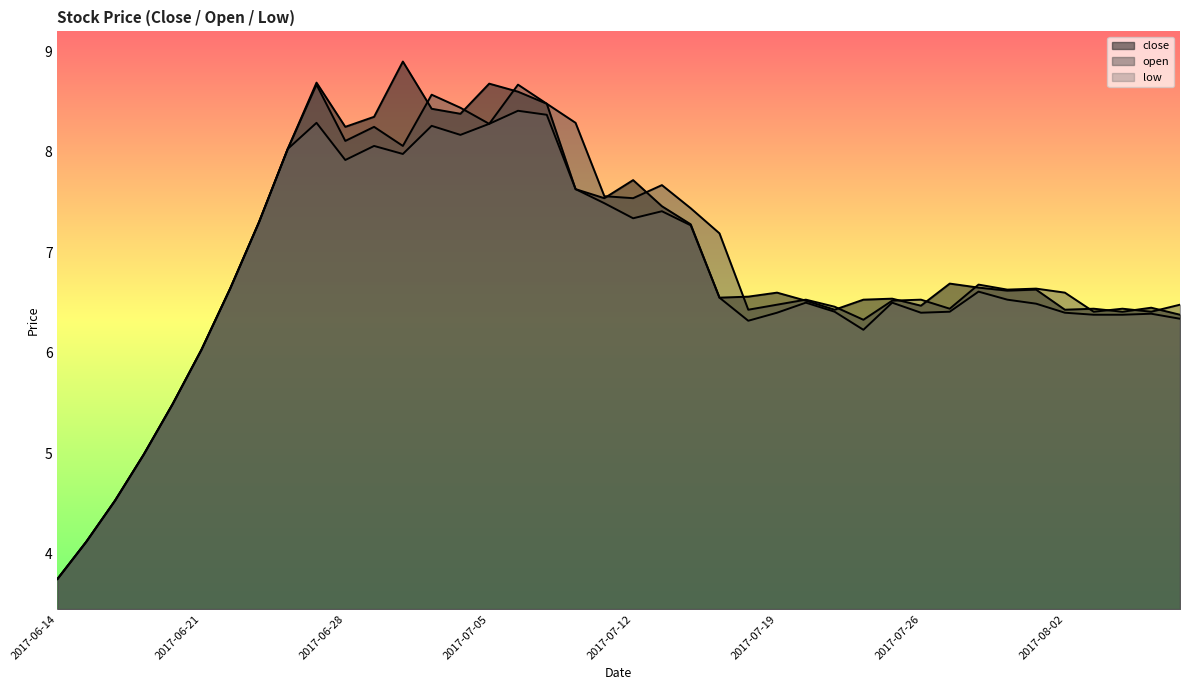

What is the value of the low point at the 15th from the left?

8.2